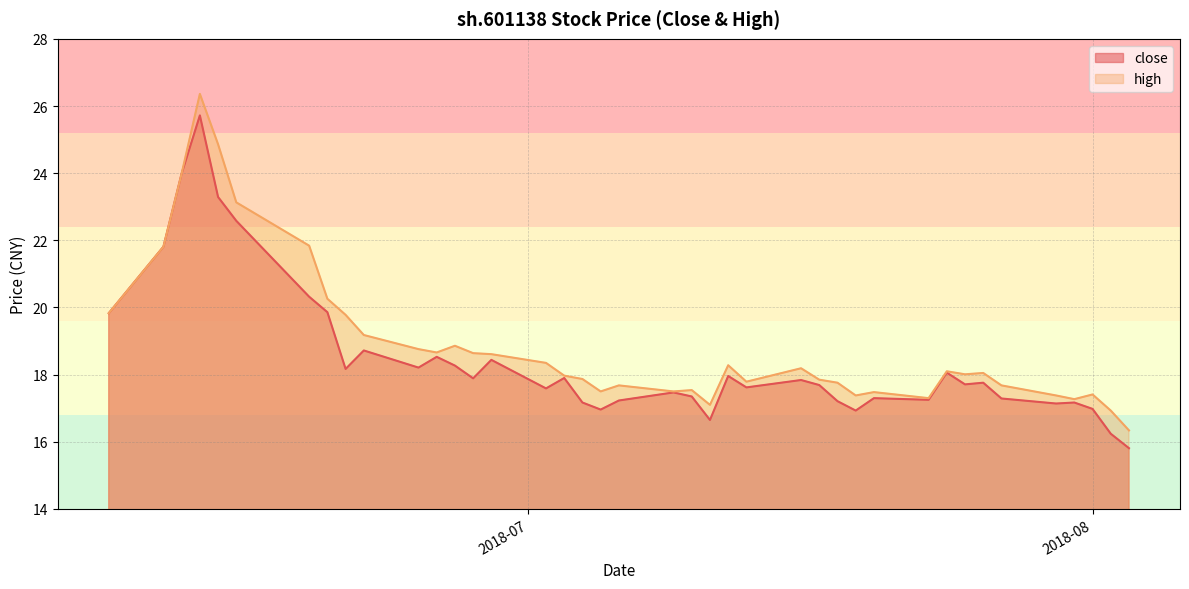

True or false: high and close intersect in this chart.

False